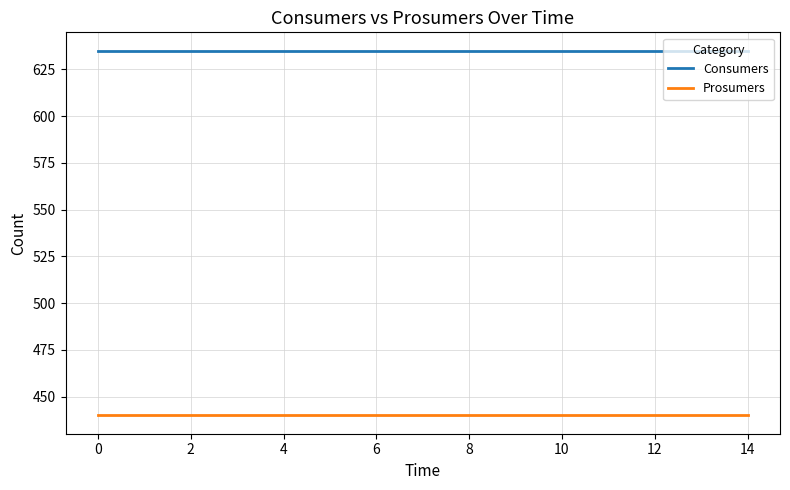

List the series in order of their overall mean, highest first.

Consumers, Prosumers